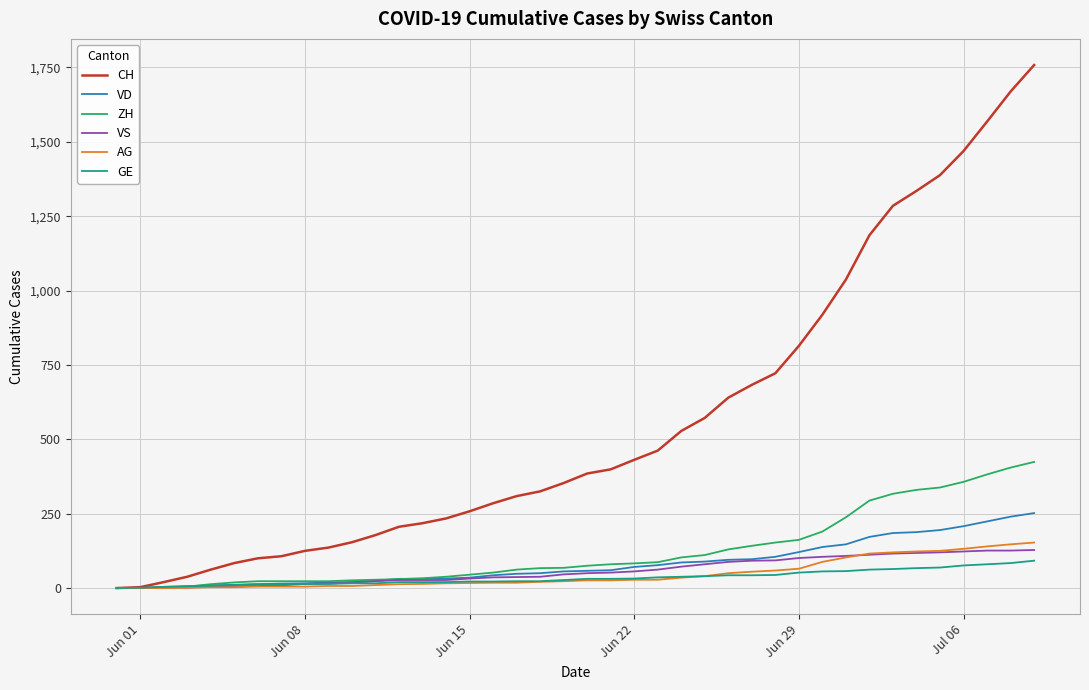

What is the greatest value displayed?

1758